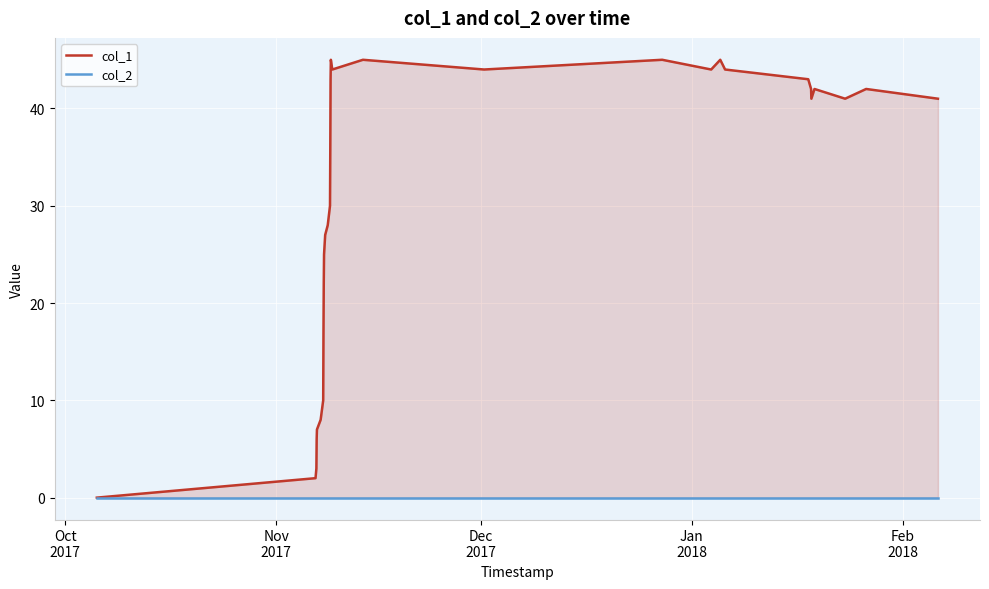

What is the difference between the maximum and minimum values in the col_1 series?

45